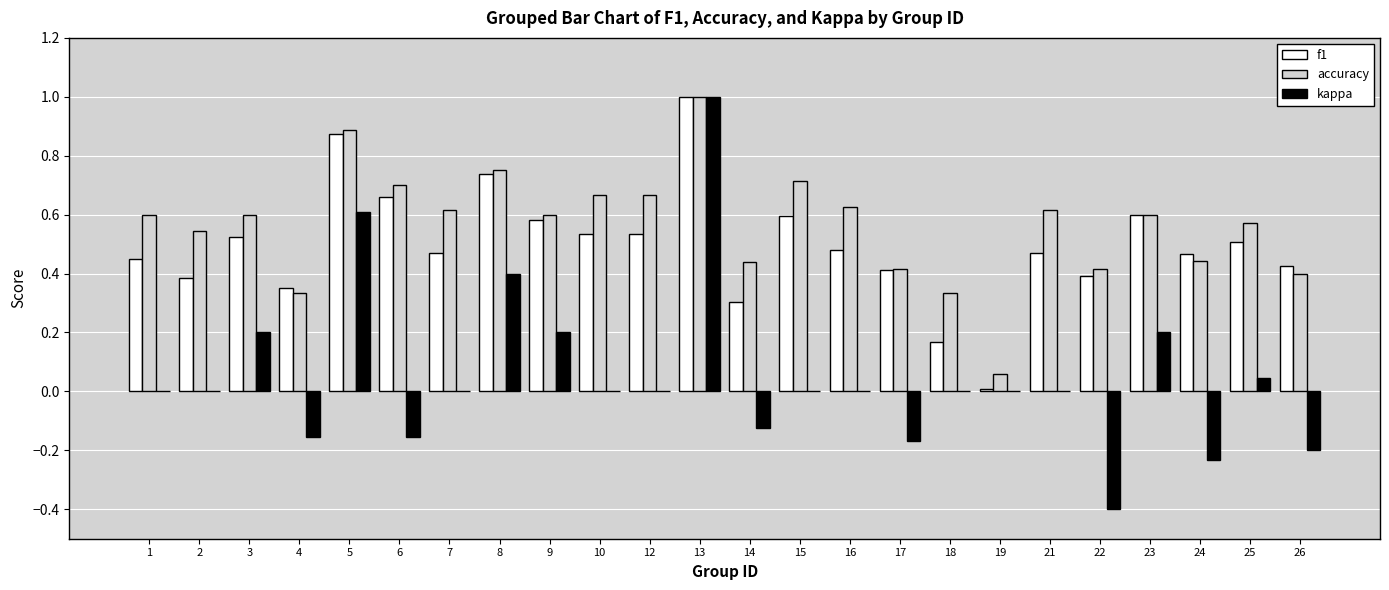

How many data points does each series have?

24